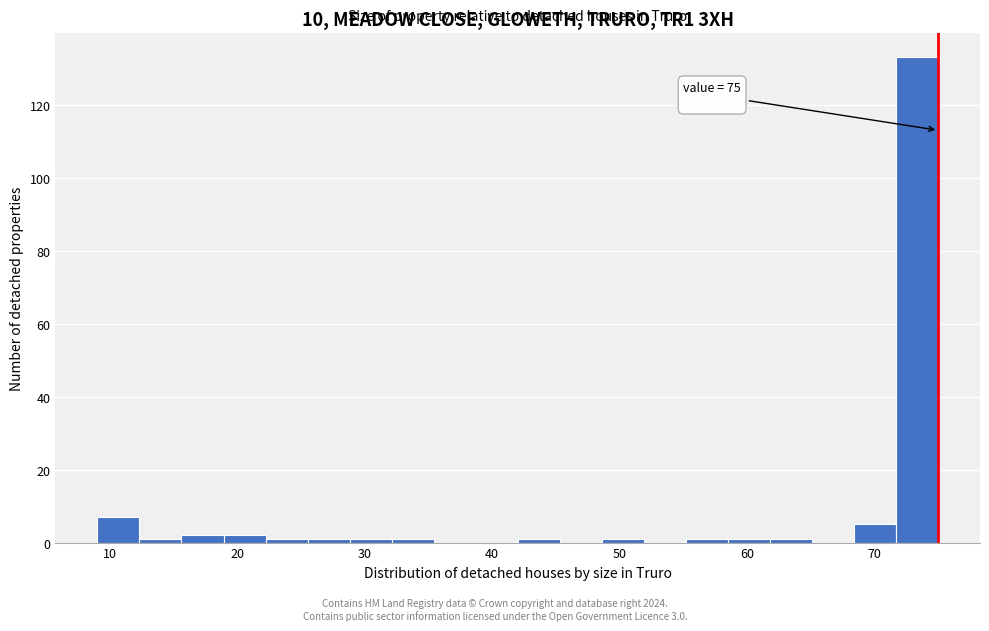

Read against the x-axis, roughly where is the centre of the tallest bar?

73